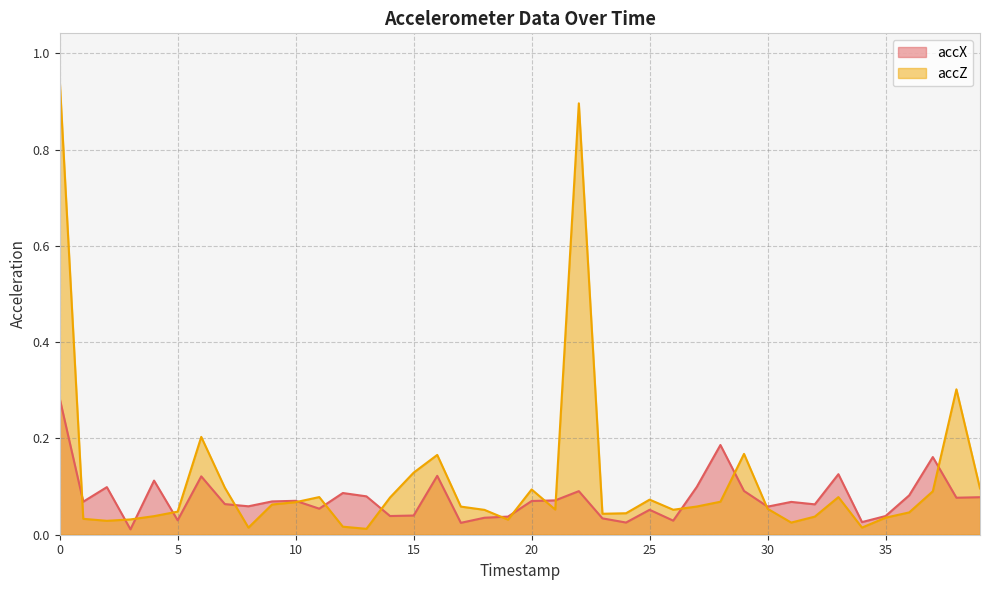

Rank the series by their maximum value, from highest to lowest.

accZ, accX